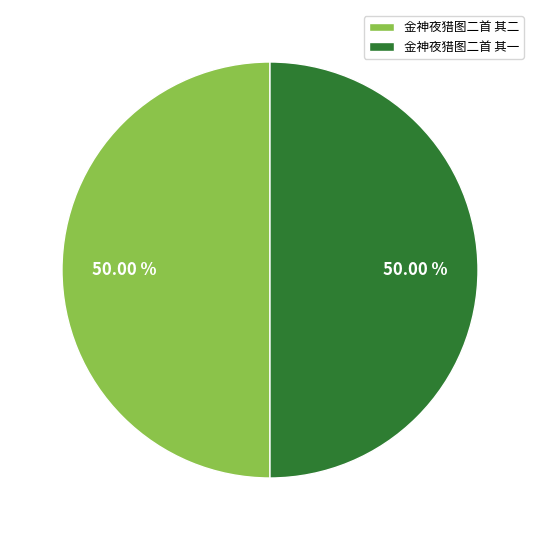

What percentage do 金神夜猎图二首 其二 and 金神夜猎图二首 其一 together represent?

100.0%